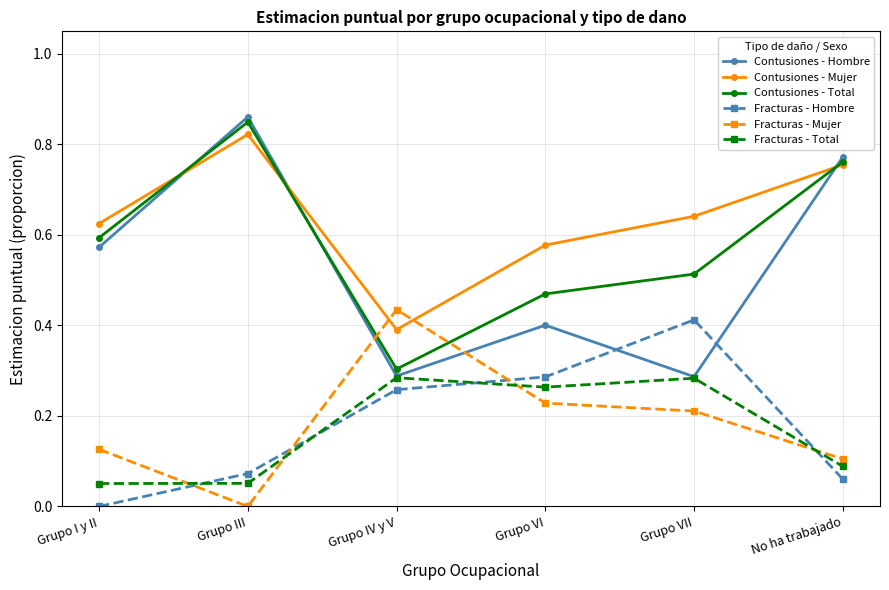

The value of Contusiones - Total at Grupo IV y V is 0.3. True or false?

True